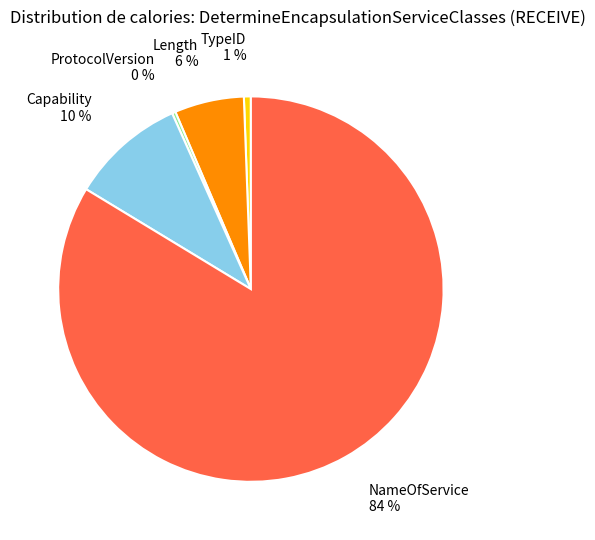

Which slice represents more than half of the pie?

NameOfService